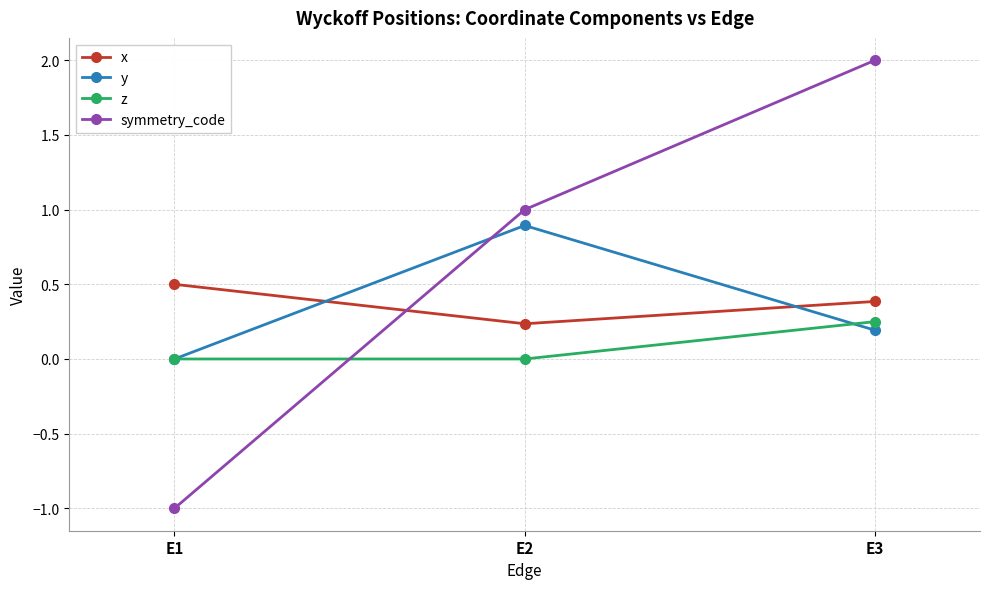

The value of z at E1 is 0.0. True or false?

True